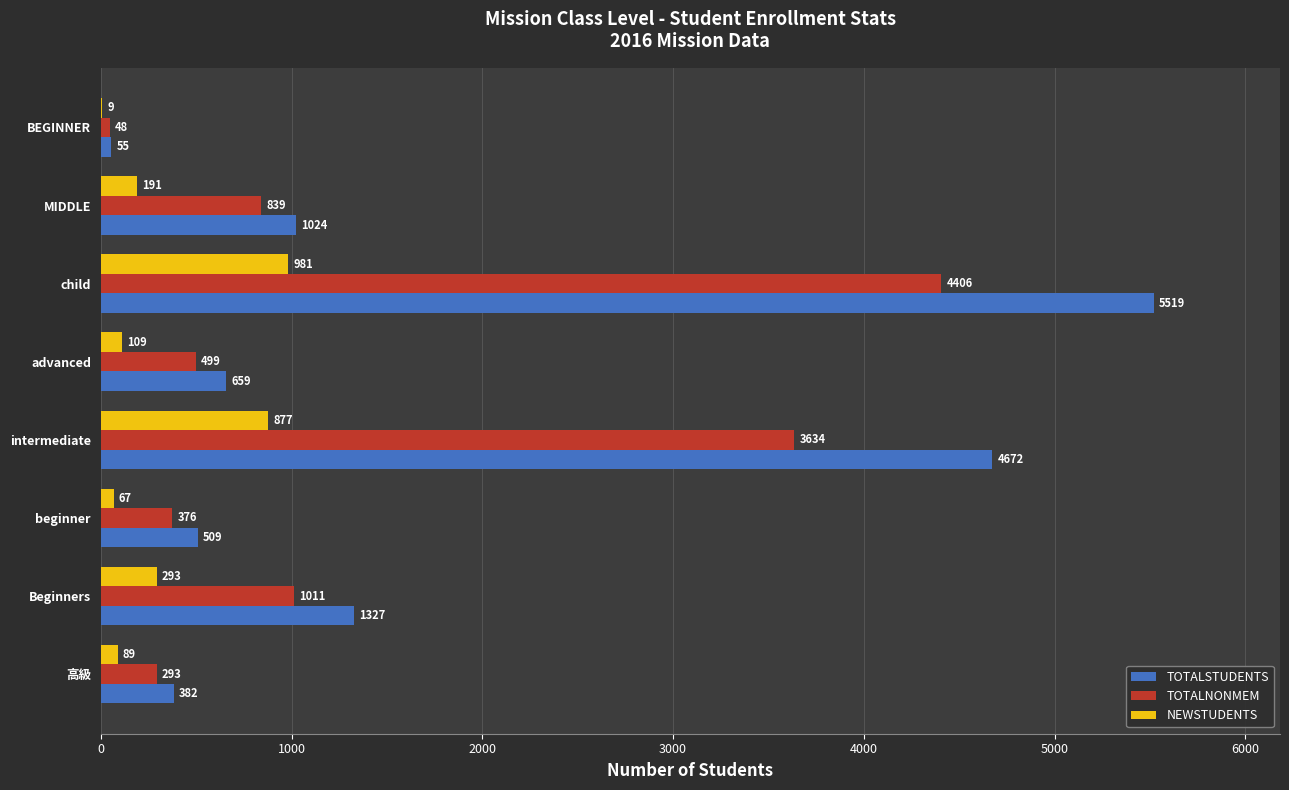

What is the sum of the TOTALNONMEM values at intermediate and 高級?

3927